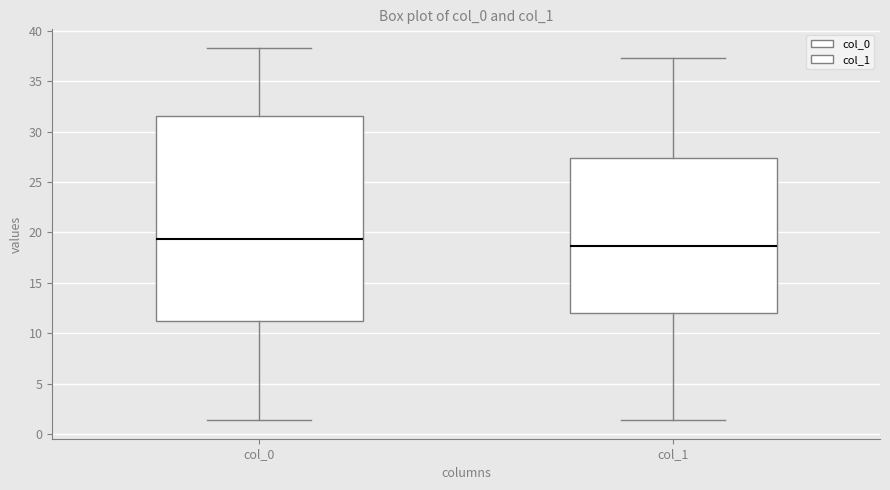

Comparing the boxes themselves (not the whiskers), which one is the tallest?

col_0